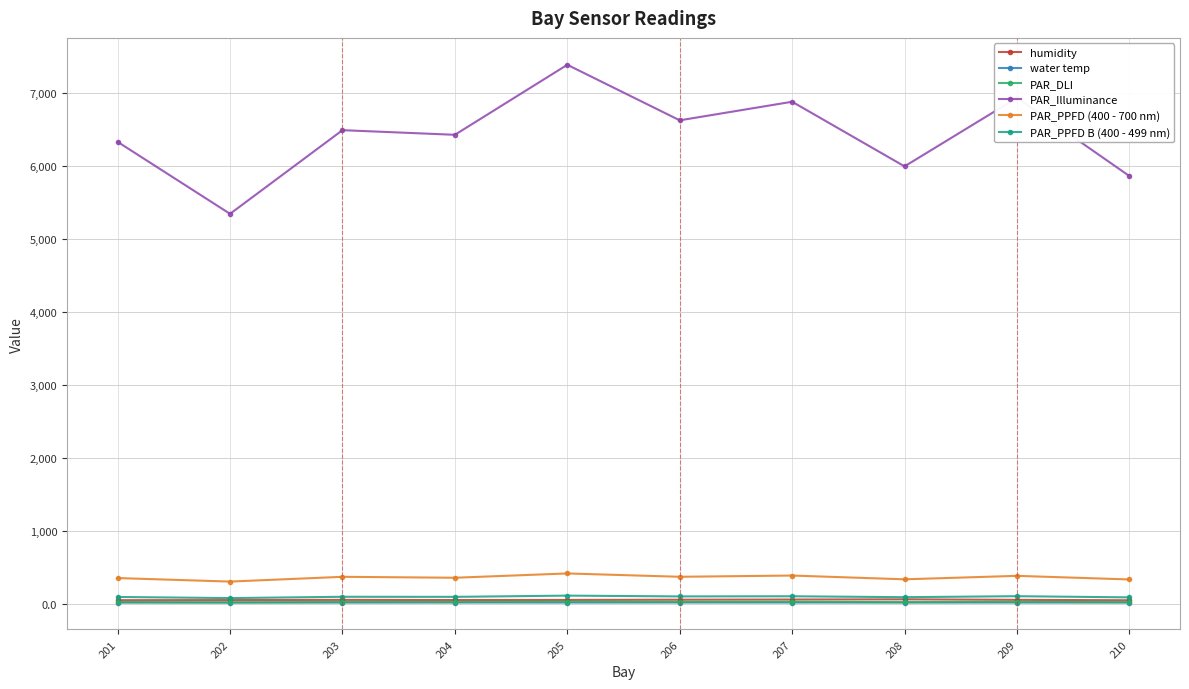

At which category is the sum across all series the highest?

205